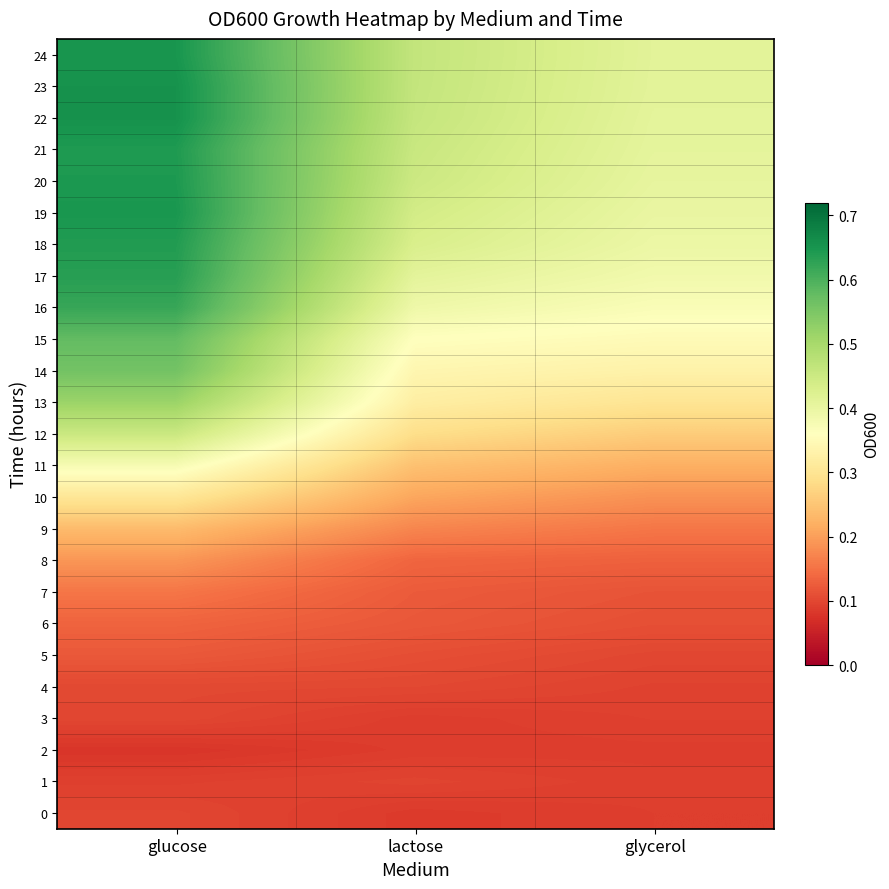

Reading left to right, list all the values displayed in this chart.

0: glucose=0.1	lactose=0.1	glycerol=0.1
1: glucose=0.1	lactose=0.1	glycerol=0.1
2: glucose=0.1	lactose=0.1	glycerol=0.1
3: glucose=0.1	lactose=0.1	glycerol=0.1
4: glucose=0.1	lactose=0.1	glycerol=0.1
5: glucose=0.1	lactose=0.1	glycerol=0.1
6: glucose=0.1	lactose=0.1	glycerol=0.1
7: glucose=0.2	lactose=0.1	glycerol=0.1
8: glucose=0.2	lactose=0.1	glycerol=0.1
9: glucose=0.2	lactose=0.2	glycerol=0.2
10: glucose=0.3	lactose=0.2	glycerol=0.2
11: glucose=0.4	lactose=0.2	glycerol=0.2
12: glucose=0.5	lactose=0.3	glycerol=0.3
13: glucose=0.5	lactose=0.3	glycerol=0.3
14: glucose=0.6	lactose=0.3	glycerol=0.3
15: glucose=0.6	lactose=0.4	glycerol=0.3
16: glucose=0.6	lactose=0.4	glycerol=0.4
17: glucose=0.6	lactose=0.4	glycerol=0.4
18: glucose=0.6	lactose=0.4	glycerol=0.4
19: glucose=0.6	lactose=0.4	glycerol=0.4
20: glucose=0.6	lactose=0.5	glycerol=0.4
21: glucose=0.6	lactose=0.5	glycerol=0.4
22: glucose=0.7	lactose=0.5	glycerol=0.4
23: glucose=0.7	lactose=0.5	glycerol=0.4
24: glucose=0.6	lactose=0.5	glycerol=0.4